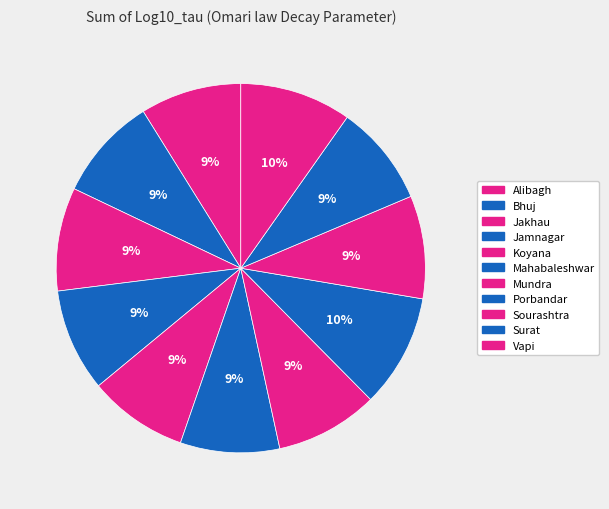

Approximately how many times larger is the value at Mahabaleshwar compared to Alibagh?

1.0